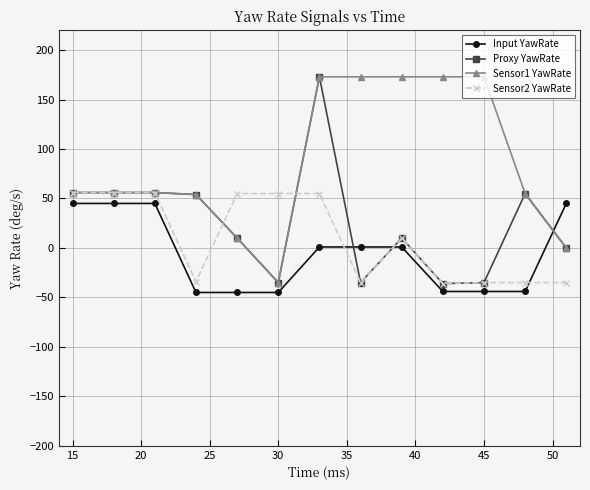

True or false: Sensor1 YawRate and Input YawRate intersect in this chart.

True